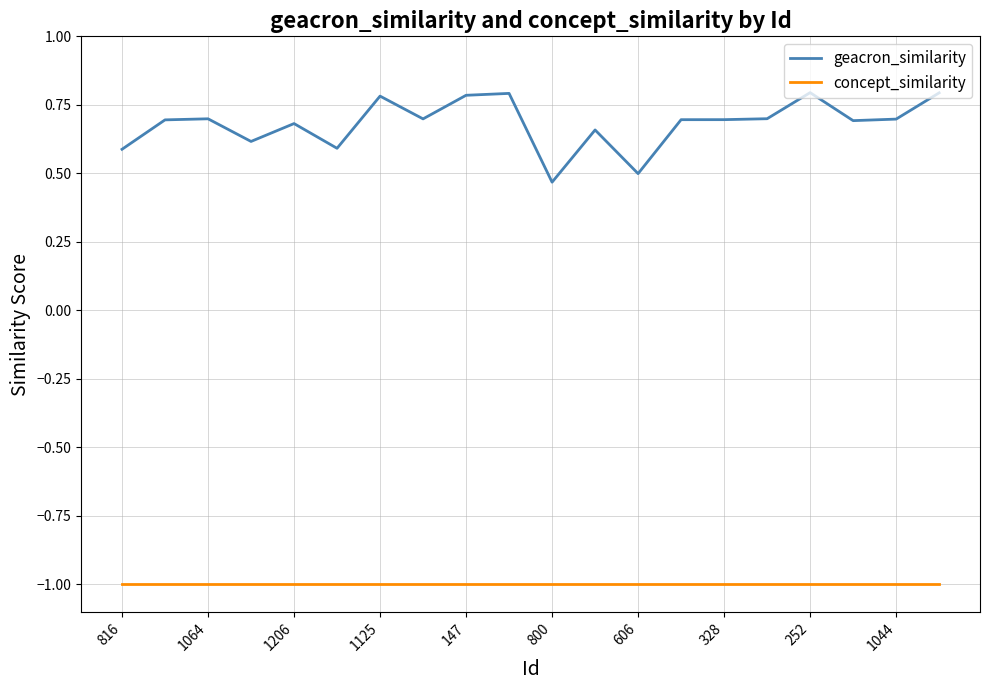

What are all the series names shown in the legend?

geacron_similarity, concept_similarity